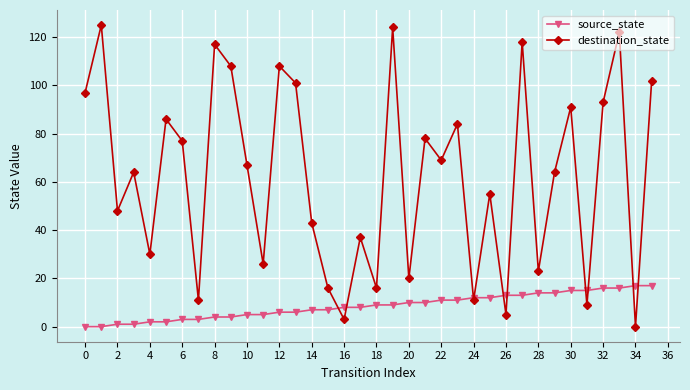

Which series has the largest total across all categories?

destination_state